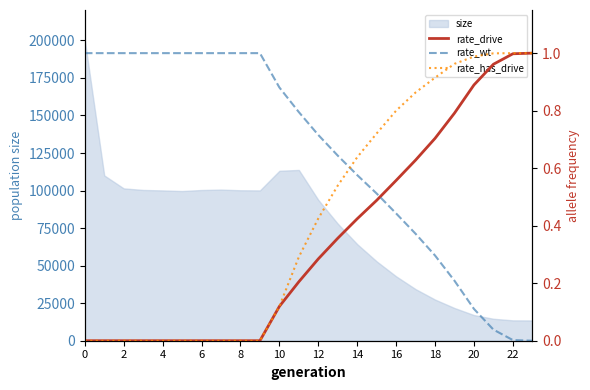

How many values in the rate_drive series exceed 0?

14